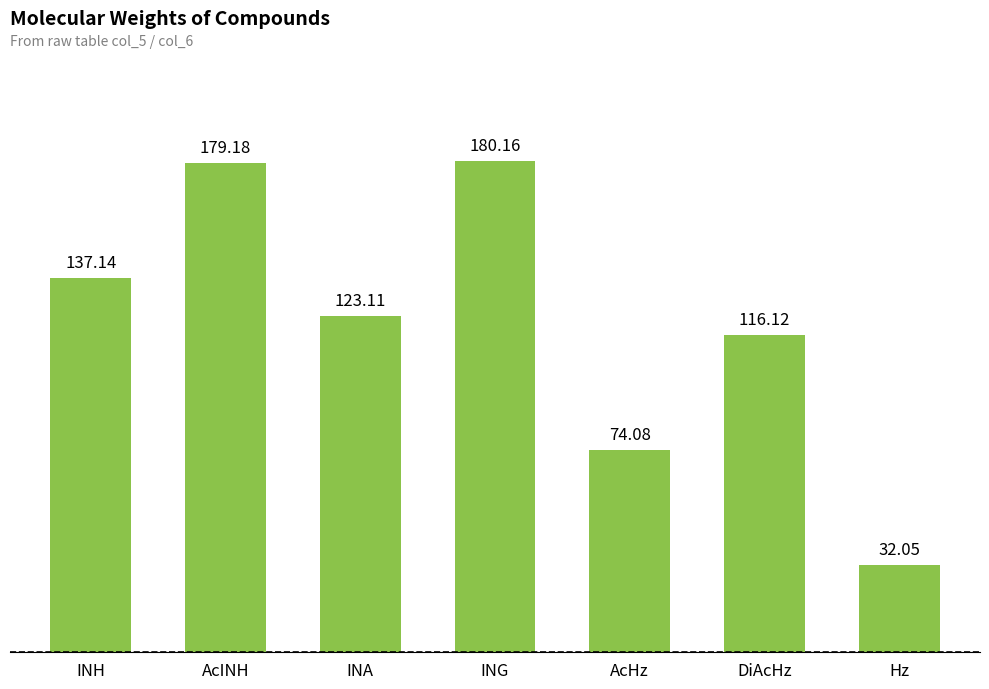

What is the label of the 1st bar from the left?

INH